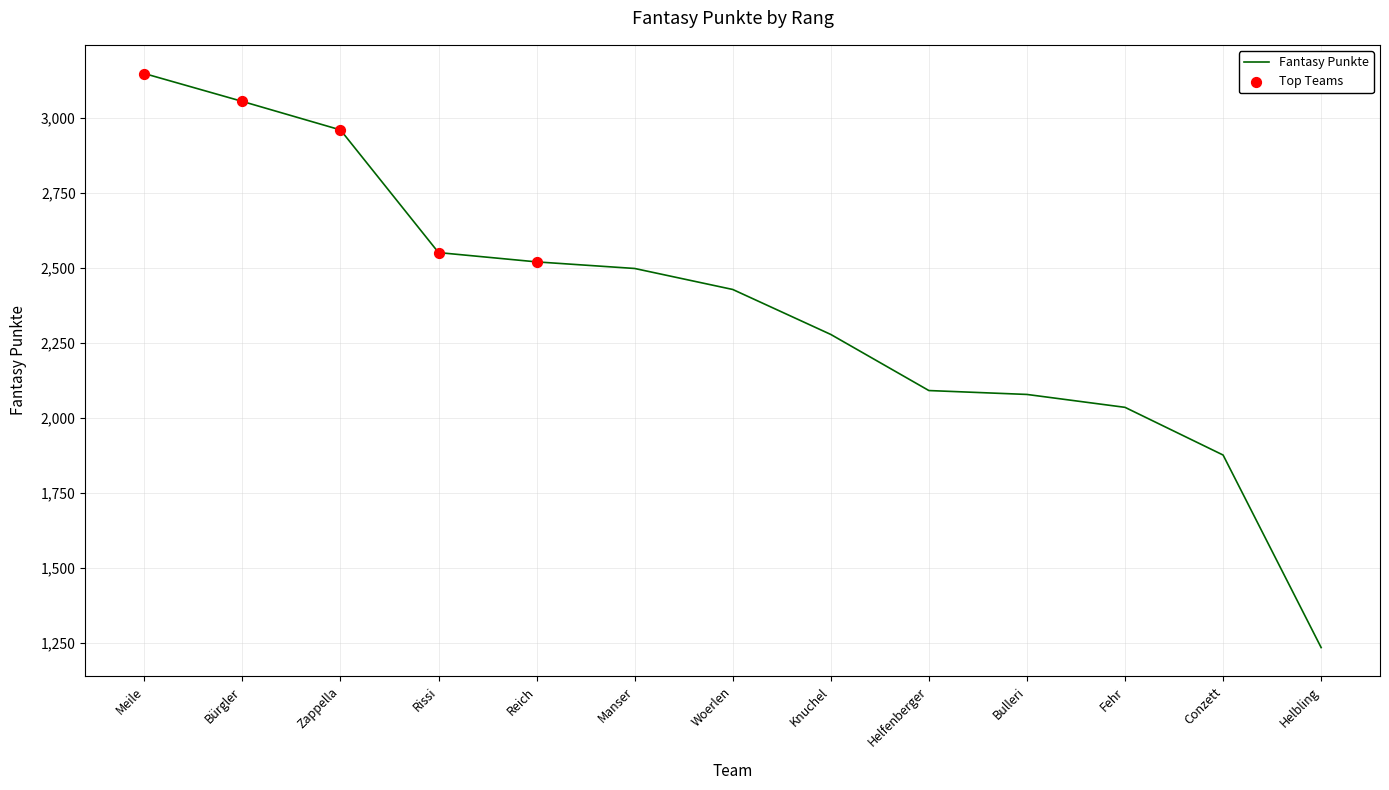

Approximately how many times larger is the value at Rissi compared to Knuchel?

1.1